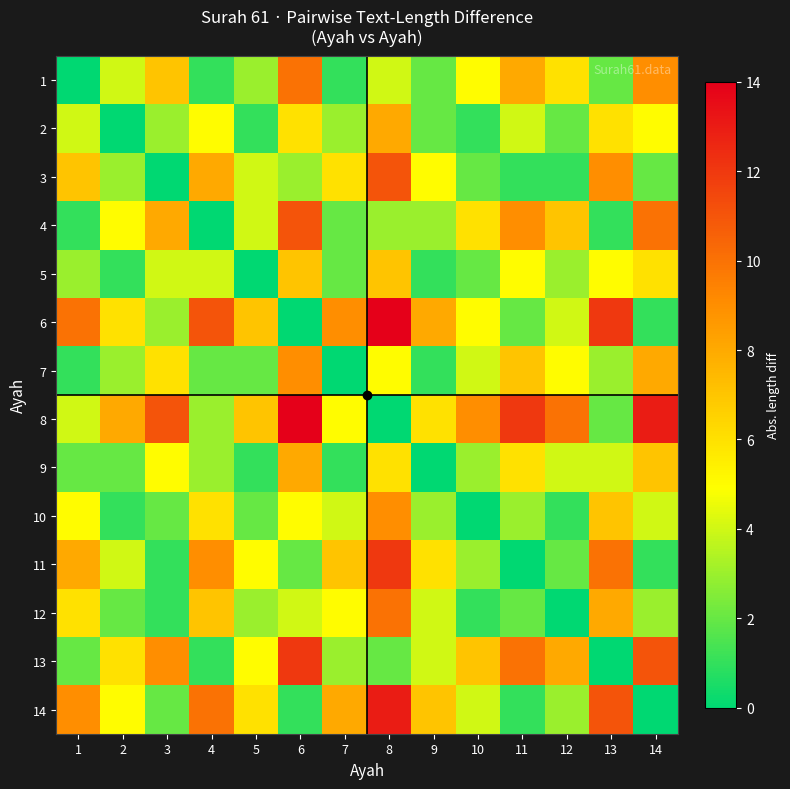

Reading right to left, extract all data points from this chart.

1: 14=9	13=2	12=6	11=8	10=5	9=2	8=4	7=1	6=10	5=3	4=1	3=7	2=4	1=0
2: 14=5	13=6	12=2	11=4	10=1	9=2	8=8	7=3	6=6	5=1	4=5	3=3	2=0	1=4
3: 14=2	13=9	12=1	11=1	10=2	9=5	8=11	7=6	6=3	5=4	4=8	3=0	2=3	1=7
4: 14=10	13=1	12=7	11=9	10=6	9=3	8=3	7=2	6=11	5=4	4=0	3=8	2=5	1=1
5: 14=6	13=5	12=3	11=5	10=2	9=1	8=7	7=2	6=7	5=0	4=4	3=4	2=1	1=3
6: 14=1	13=12	12=4	11=2	10=5	9=8	8=14	7=9	6=0	5=7	4=11	3=3	2=6	1=10
7: 14=8	13=3	12=5	11=7	10=4	9=1	8=5	7=0	6=9	5=2	4=2	3=6	2=3	1=1
8: 14=13	13=2	12=10	11=12	10=9	9=6	8=0	7=5	6=14	5=7	4=3	3=11	2=8	1=4
9: 14=7	13=4	12=4	11=6	10=3	9=0	8=6	7=1	6=8	5=1	4=3	3=5	2=2	1=2
10: 14=4	13=7	12=1	11=3	10=0	9=3	8=9	7=4	6=5	5=2	4=6	3=2	2=1	1=5
11: 14=1	13=10	12=2	11=0	10=3	9=6	8=12	7=7	6=2	5=5	4=9	3=1	2=4	1=8
12: 14=3	13=8	12=0	11=2	10=1	9=4	8=10	7=5	6=4	5=3	4=7	3=1	2=2	1=6
13: 14=11	13=0	12=8	11=10	10=7	9=4	8=2	7=3	6=12	5=5	4=1	3=9	2=6	1=2
14: 14=0	13=11	12=3	11=1	10=4	9=7	8=13	7=8	6=1	5=6	4=10	3=2	2=5	1=9